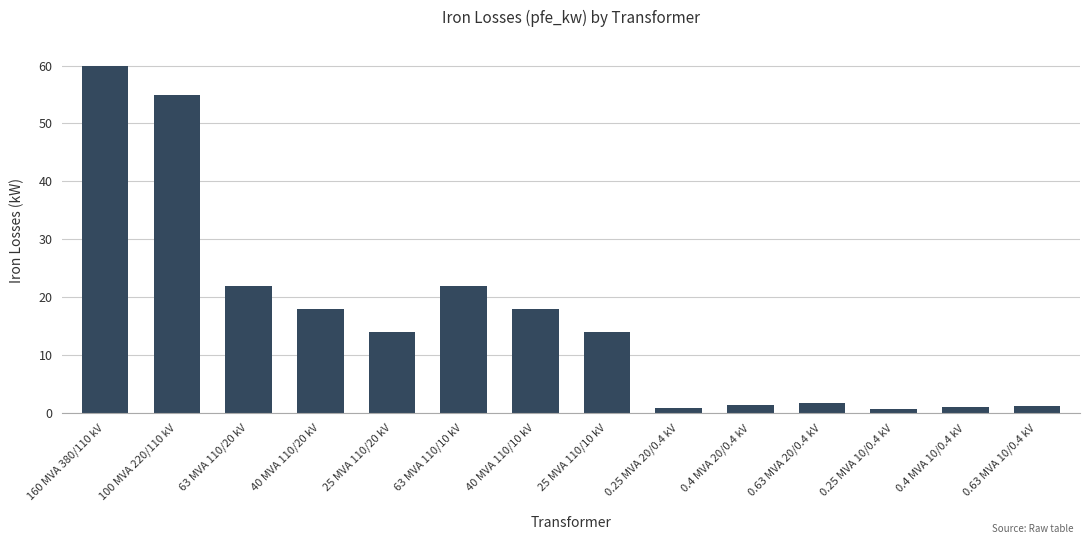

What is the label of the 14th bar from the right?

160 MVA 380/110 kV